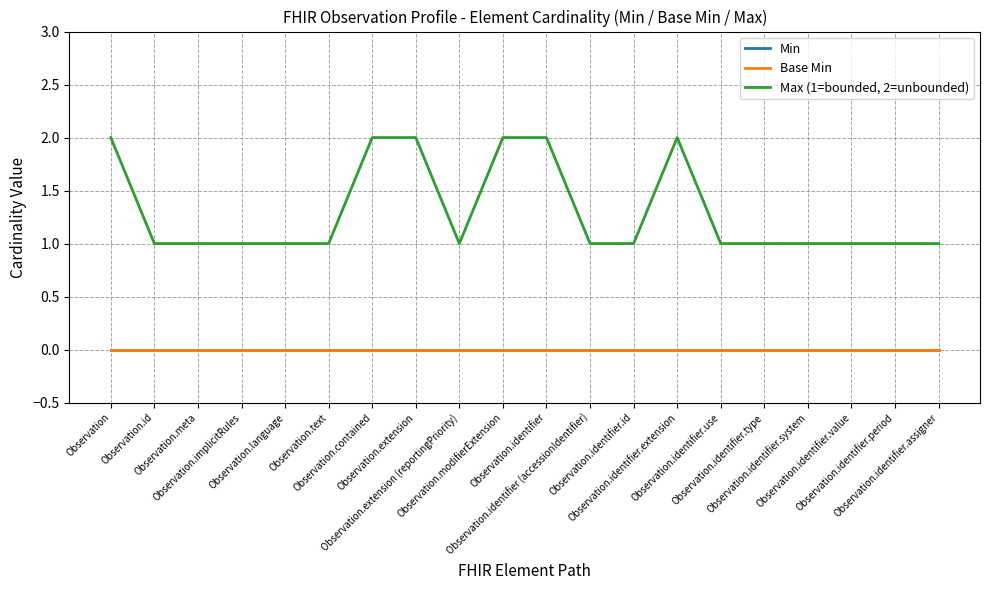

Is this an area chart (filled region under the line)?

No